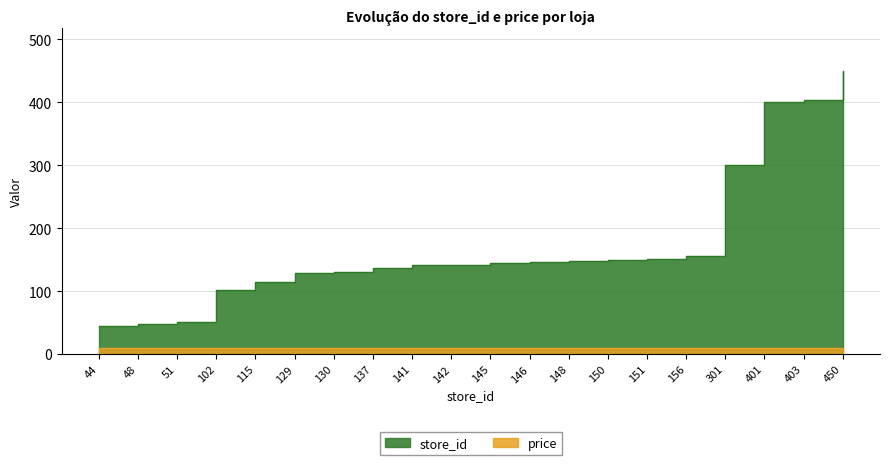

True or false: there are more than 0 points higher than both neighbors.

False